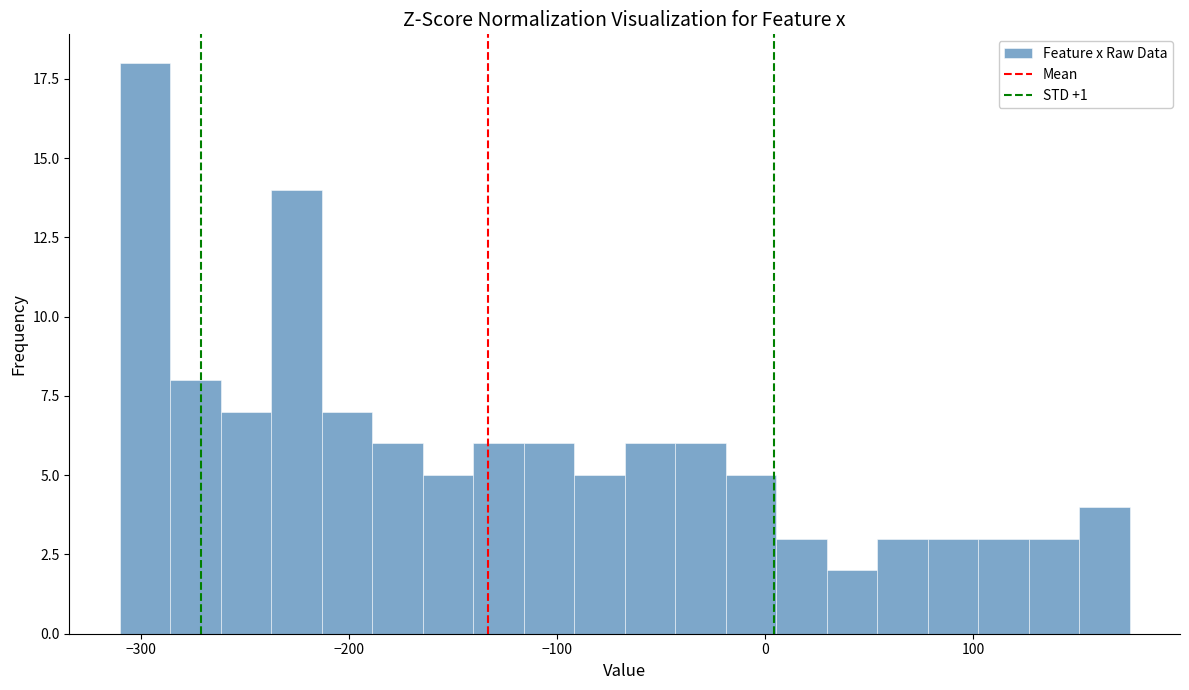

Read against the x-axis, roughly where is the centre of the tallest bar?

-300